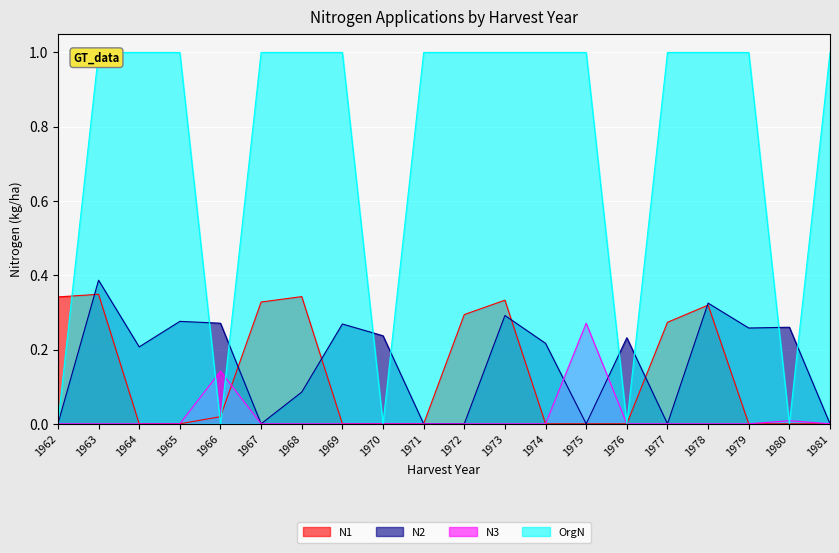

How many intersections are there between N1 and N2?

6